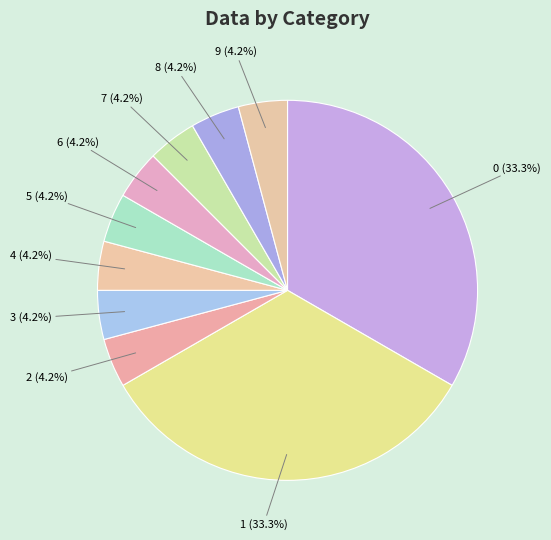

The 9 slice represents 4% of the pie. True or false?

True